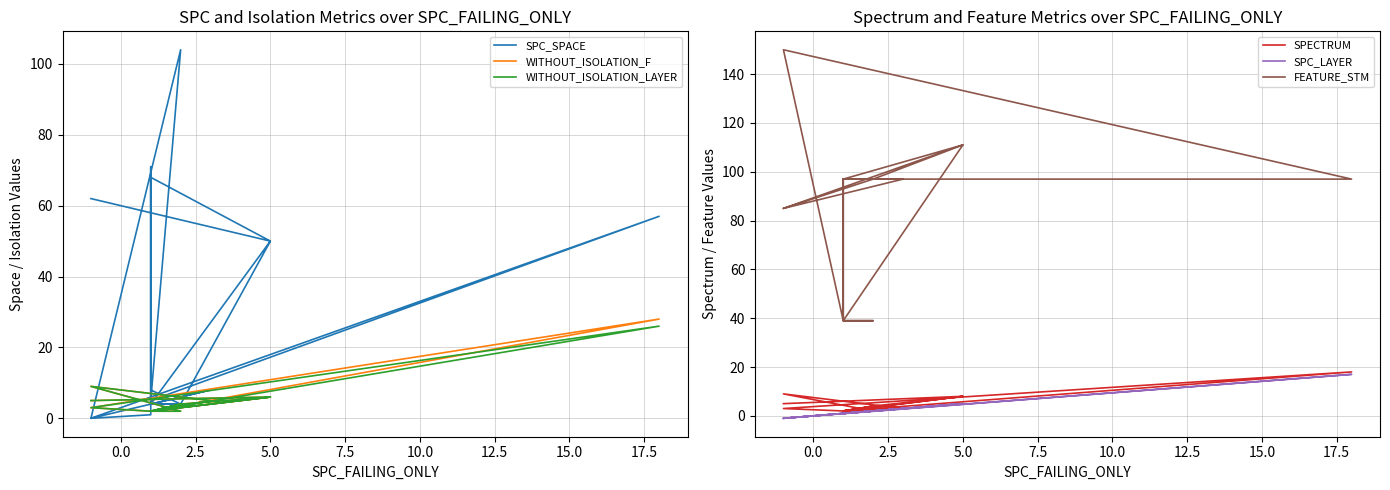

Rank the series by their maximum value, from highest to lowest.

FEATURE_STM, SPC_SPACE, WITHOUT_ISOLATION_F, WITHOUT_ISOLATION_LAYER, SPECTRUM, SPC_LAYER